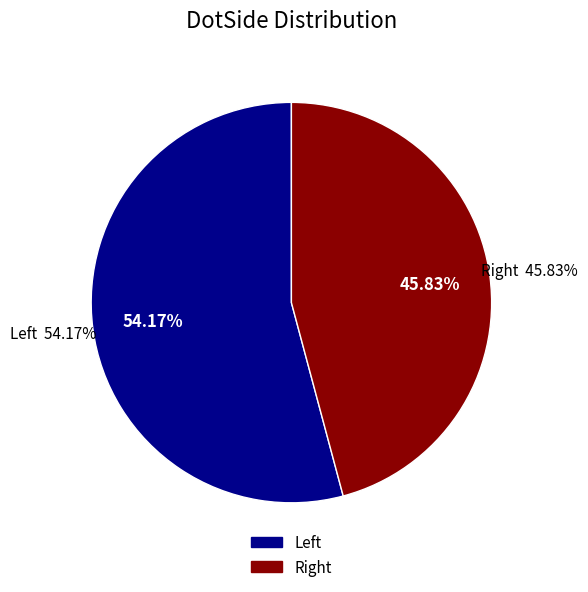

How many slices are in this pie chart?

2